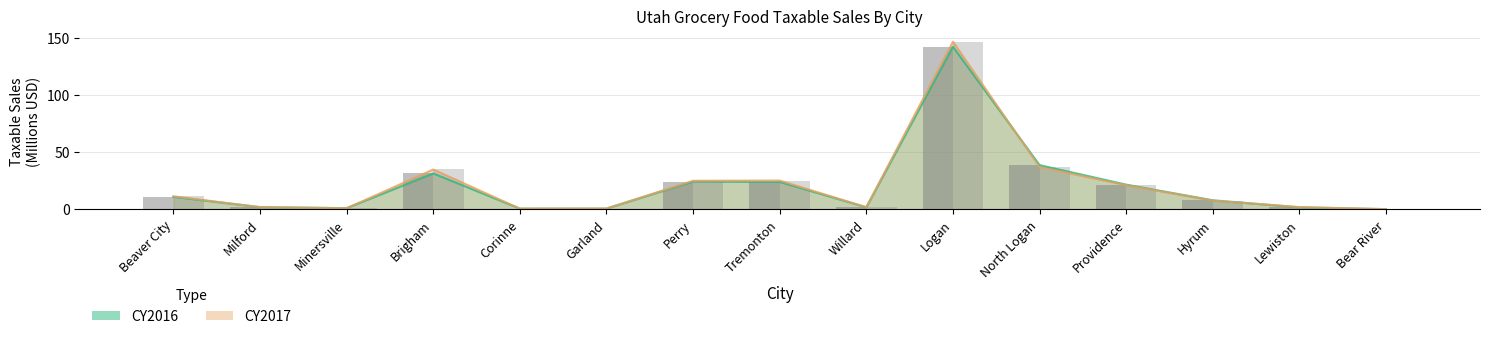

List the series in order of their peak value, highest first.

CY2017, CY2016